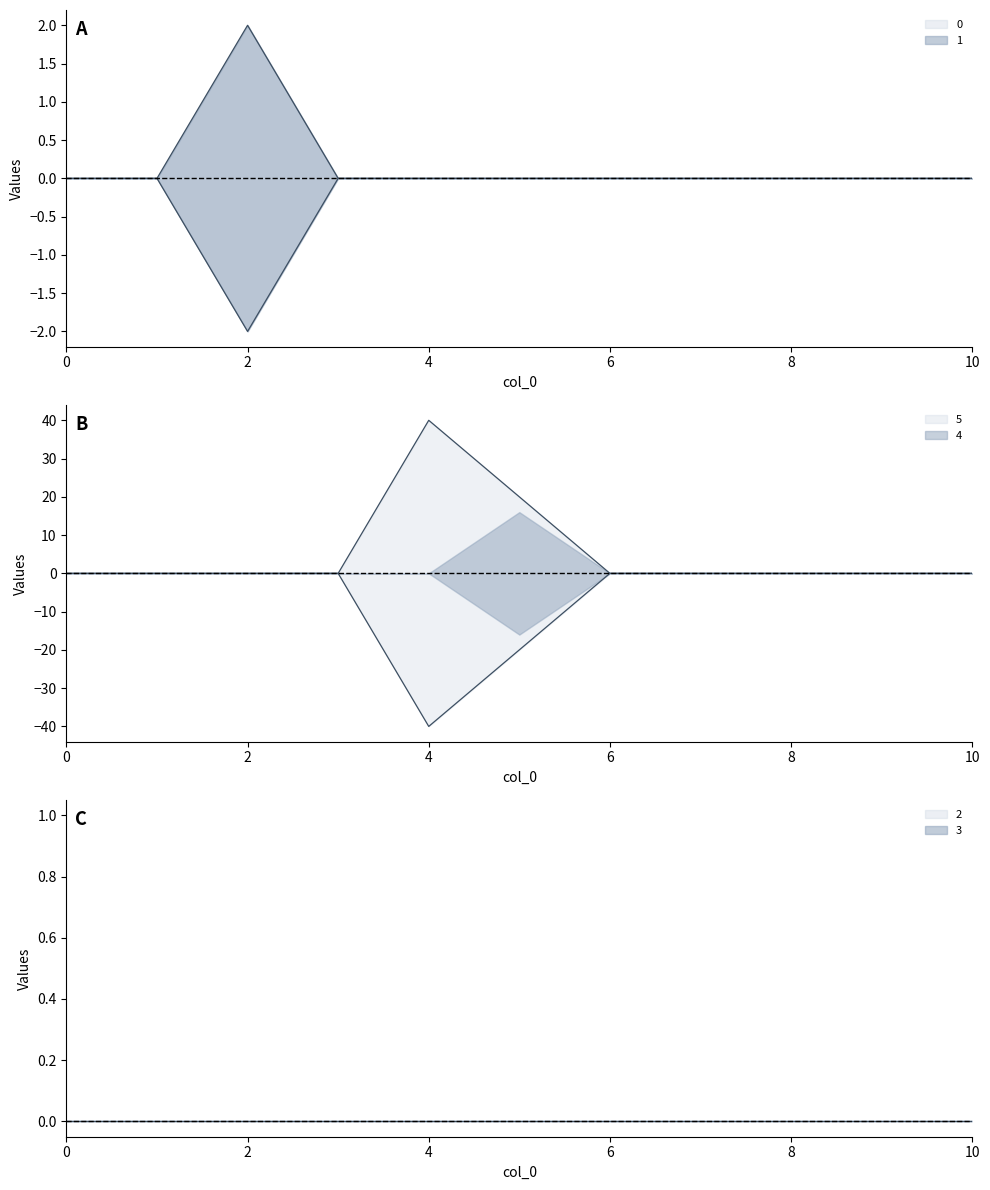

The 5 series shows 0 at 0. True or false?

True